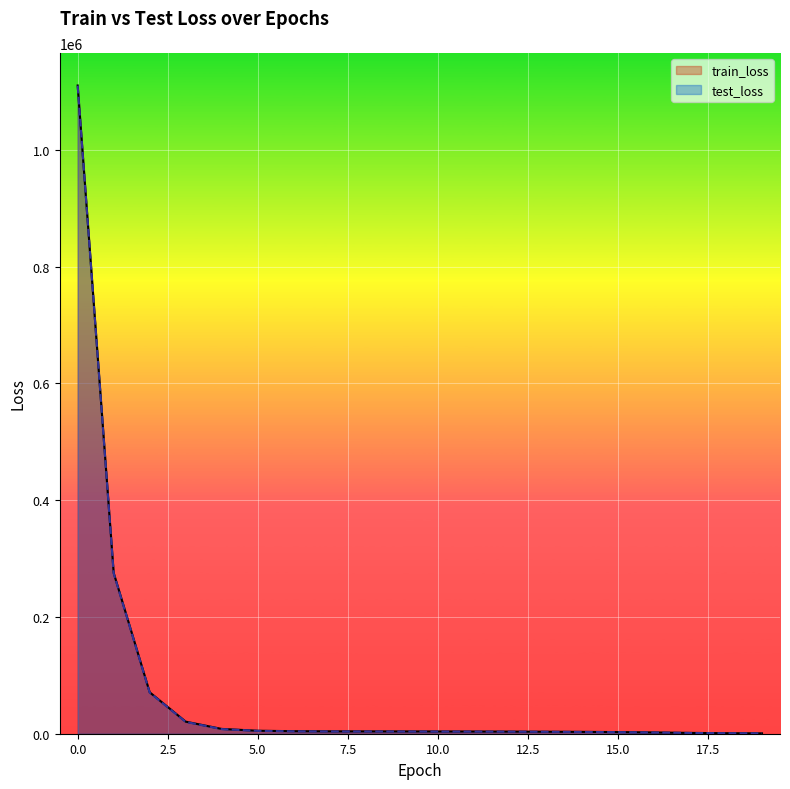

Rank the series by their maximum value, from highest to lowest.

train_loss, test_loss